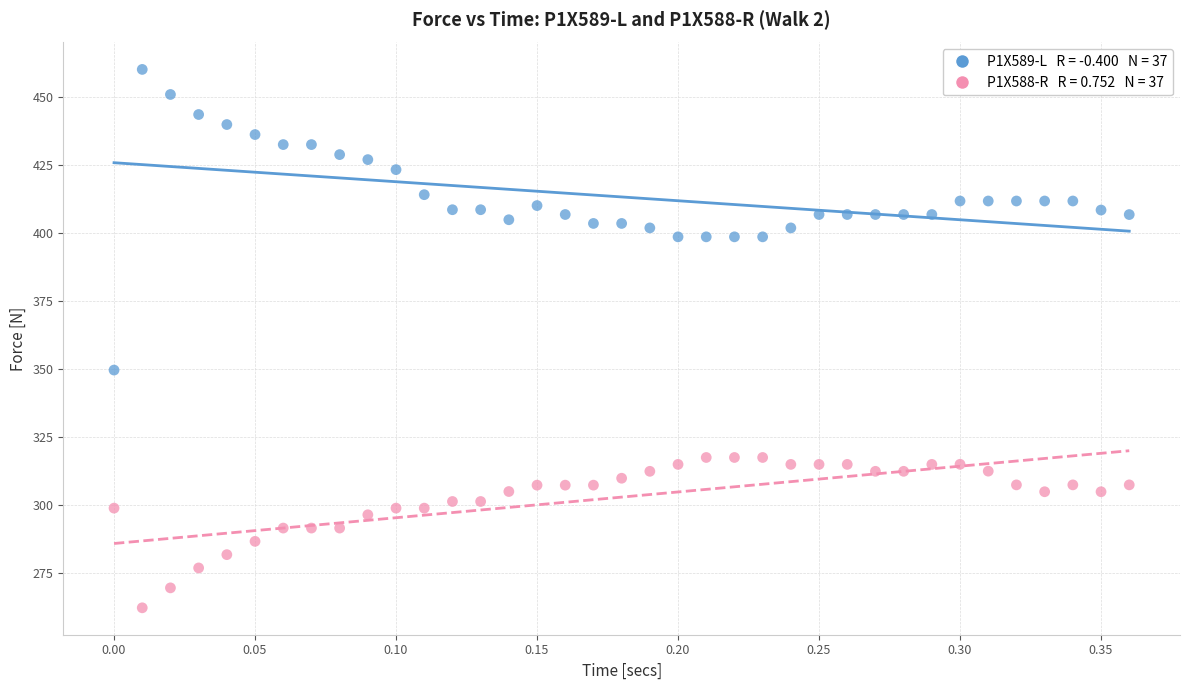

Across all series, what Y value is closest to 361?

349.6